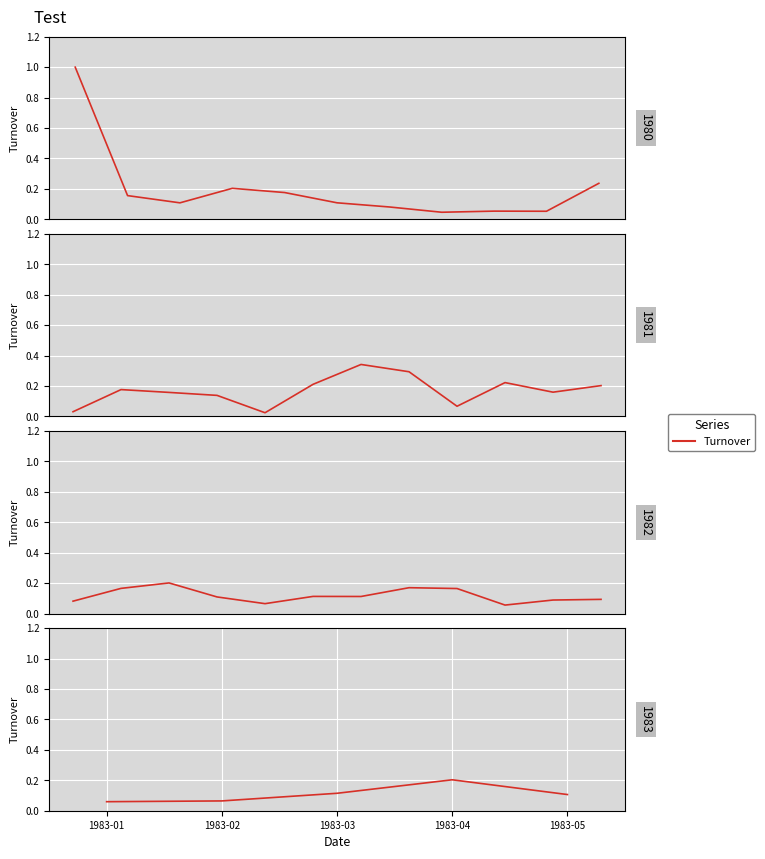

At which category does the data reach its first local peak?

1983-04